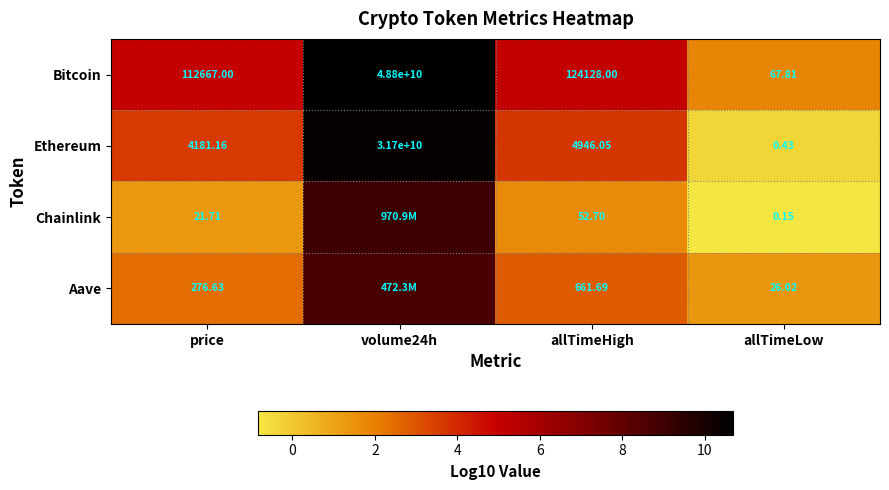

Where is Ethereum nearest to the value 15850000000?

allTimeHigh